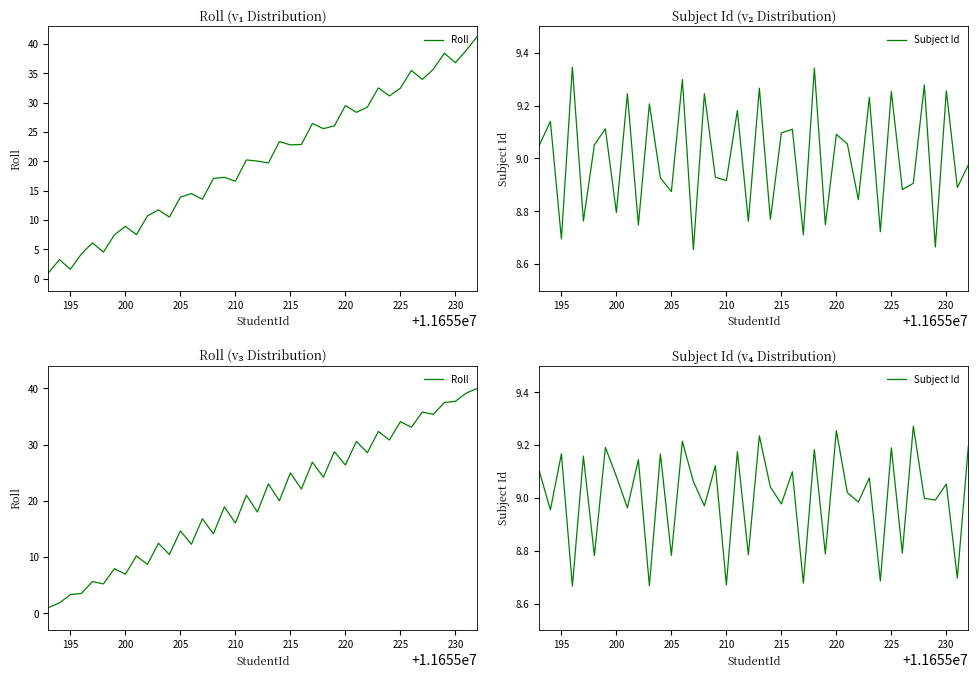

At how many categories does at least one series exceed 12?

29